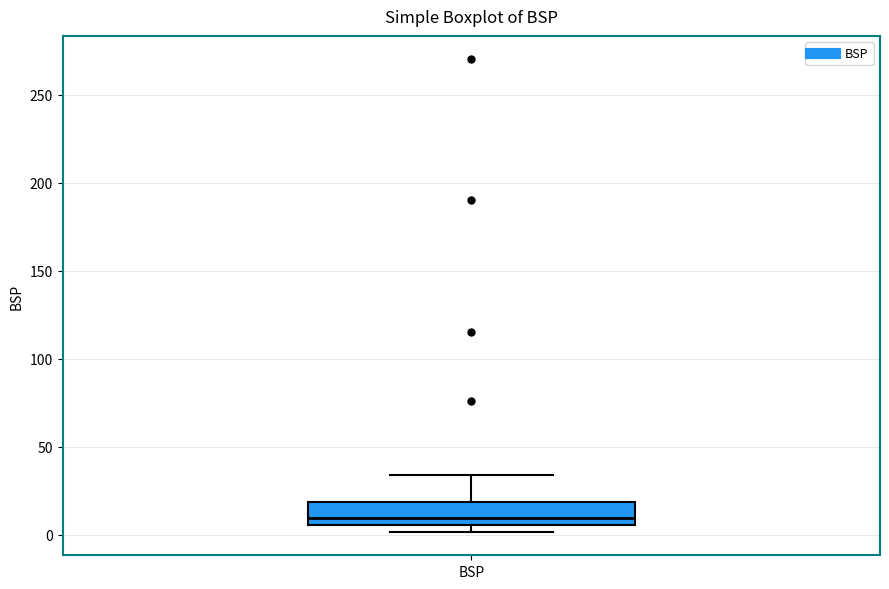

Transcribe this box plot: give where the median line is, the range the box spans, and where the two whiskers end, as read against the y-axis. The values are not printed on the chart, so give them approximately, as read against the axis.

median 10, box 5 to 20, whiskers 0 to 35